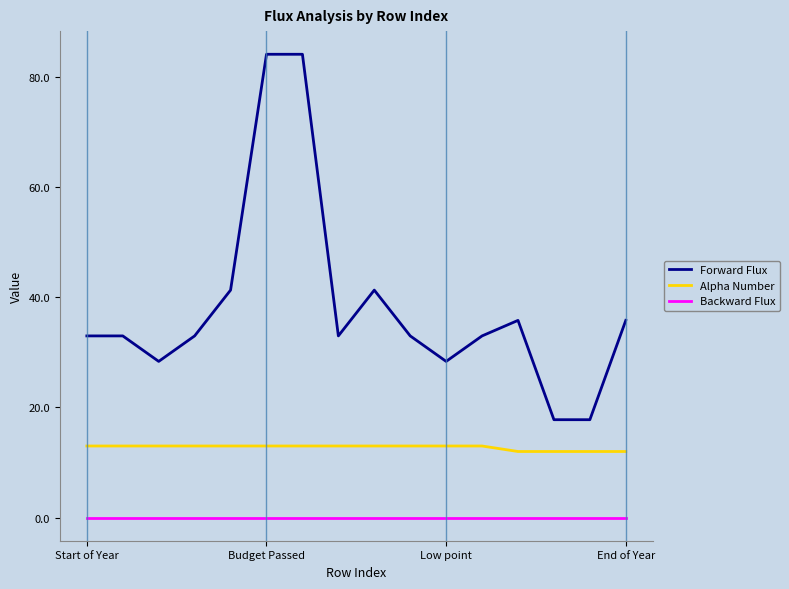

Rank the series by their average value, from lowest to highest.

Backward Flux, Alpha Number, Forward Flux